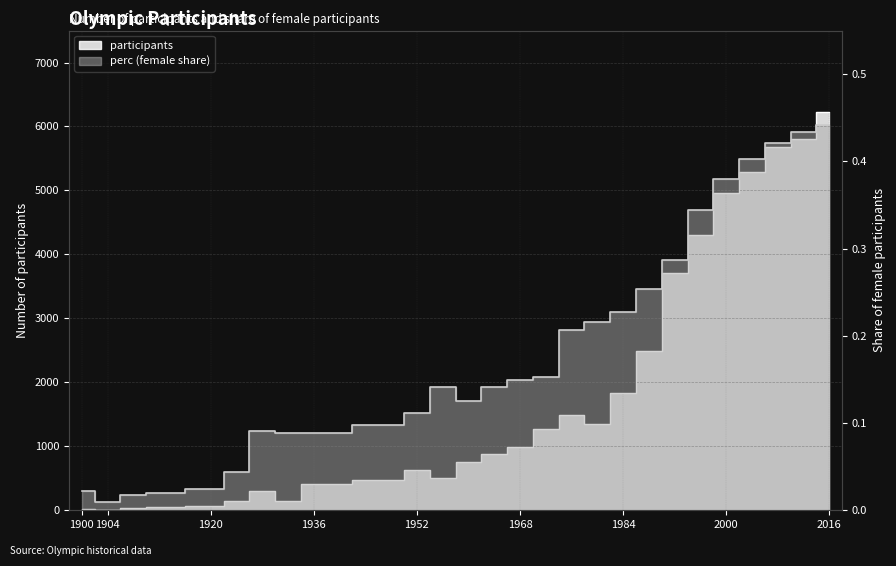

Reading left to right, what are all the values shown in this chart?

participants: 22.0	6.0	37.0	48.0	63.0	146.0	303.0	147.0	411.0	467.0	628.0	510.0	755.0	877.0	992.0	1264.0	1491.0	1347.0	1840.0	2495.0	3714.0	4299.0	4955.0	5289.0	5681.0	5797.0	6228.0
perc: 0.0	0.0	0.0	0.0	0.0	0.0	0.1	0.1	0.1	0.1	0.1	0.1	0.1	0.1	0.1	0.2	0.2	0.2	0.2	0.3	0.3	0.3	0.4	0.4	0.4	0.4	0.4